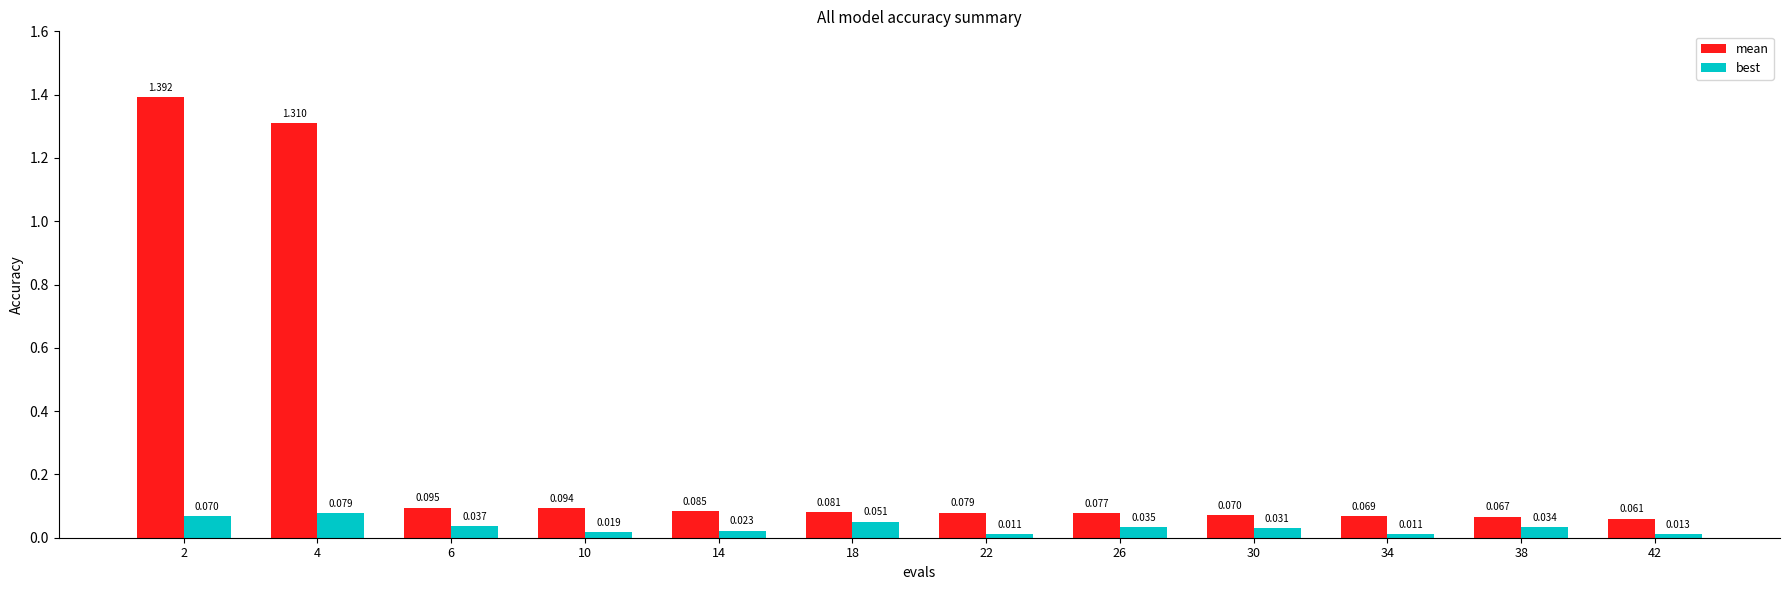

Which series has the widest spread of values?

mean